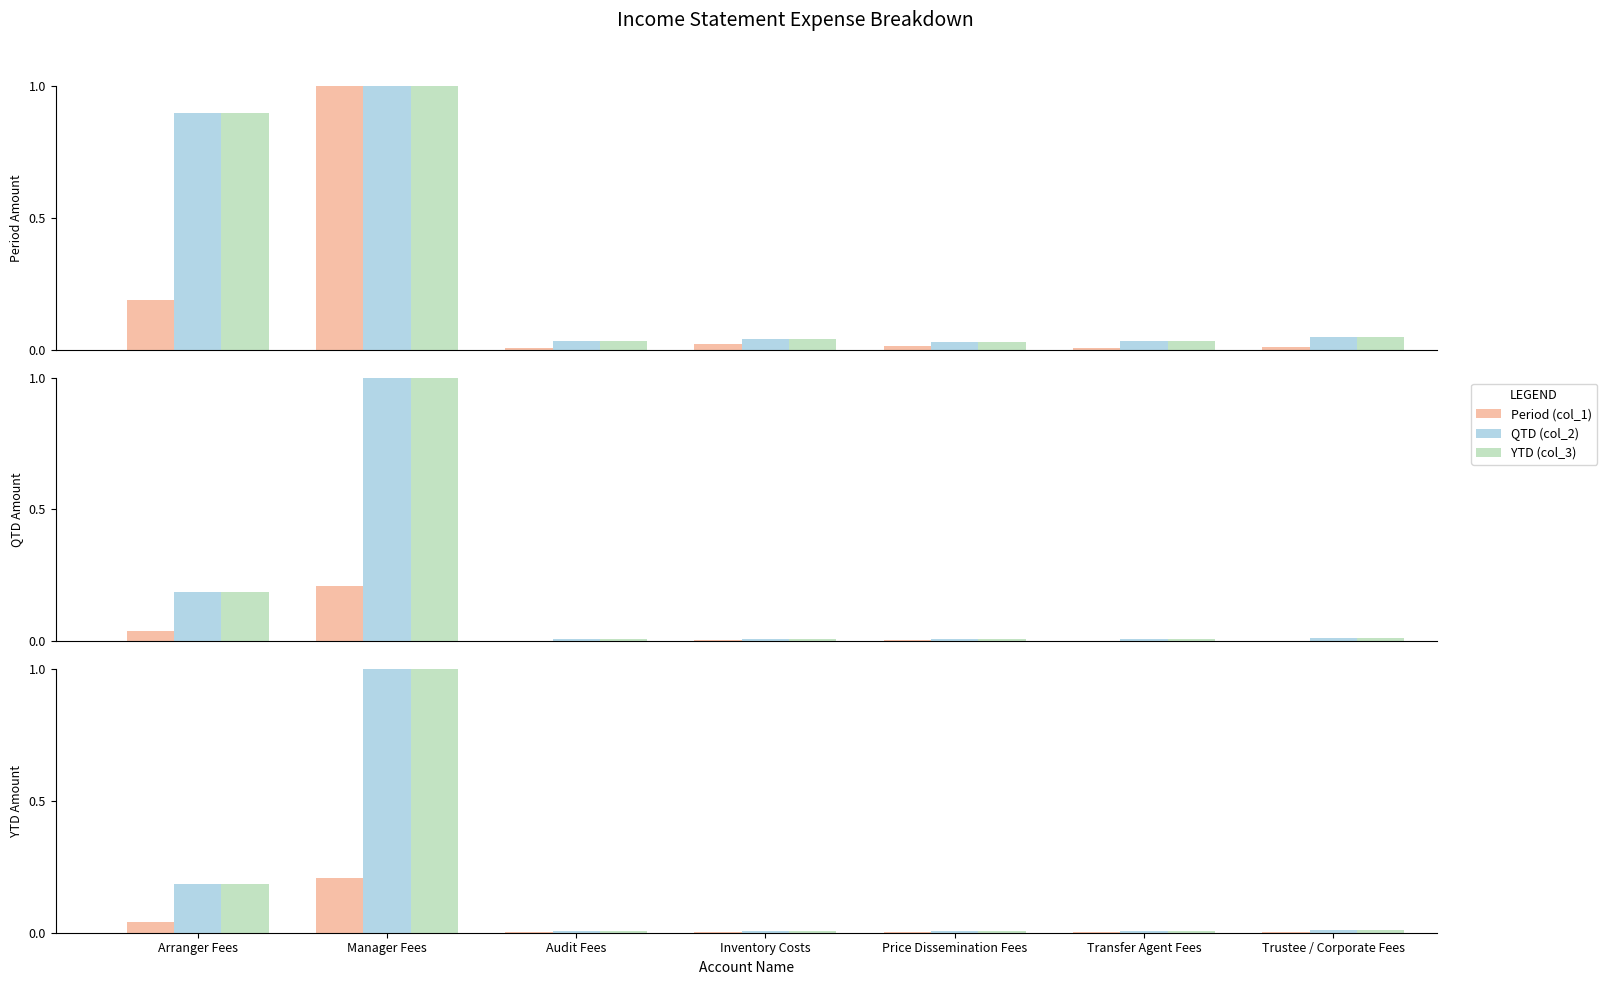

True or false: Period (col_1) has a value of 0.0 at Inventory Costs.

True